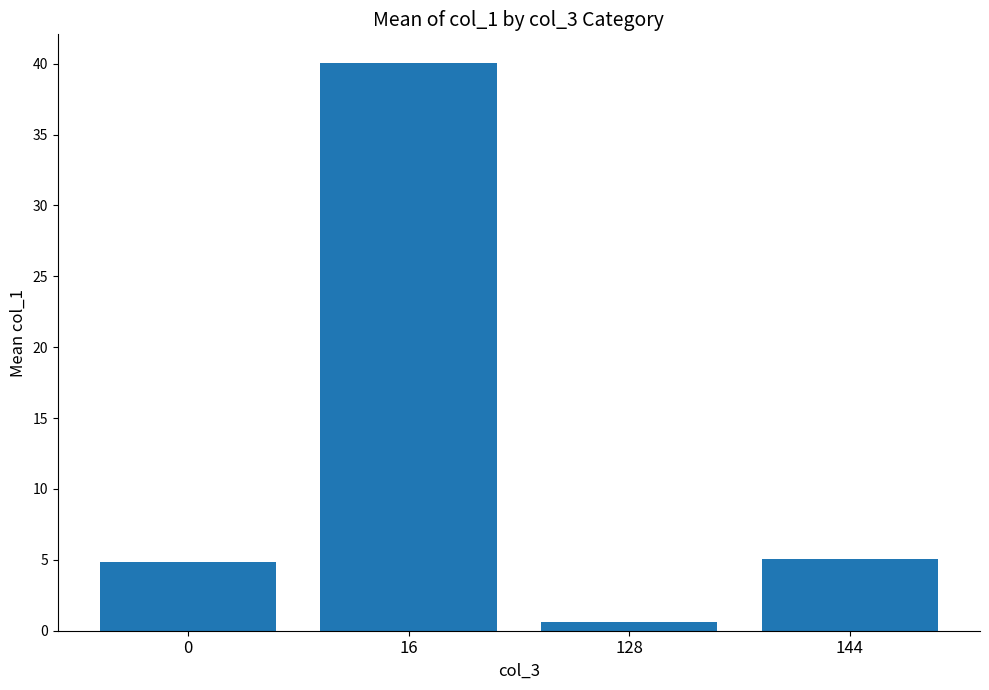

The chart shows a value of 4.9 at 0. True or false?

True